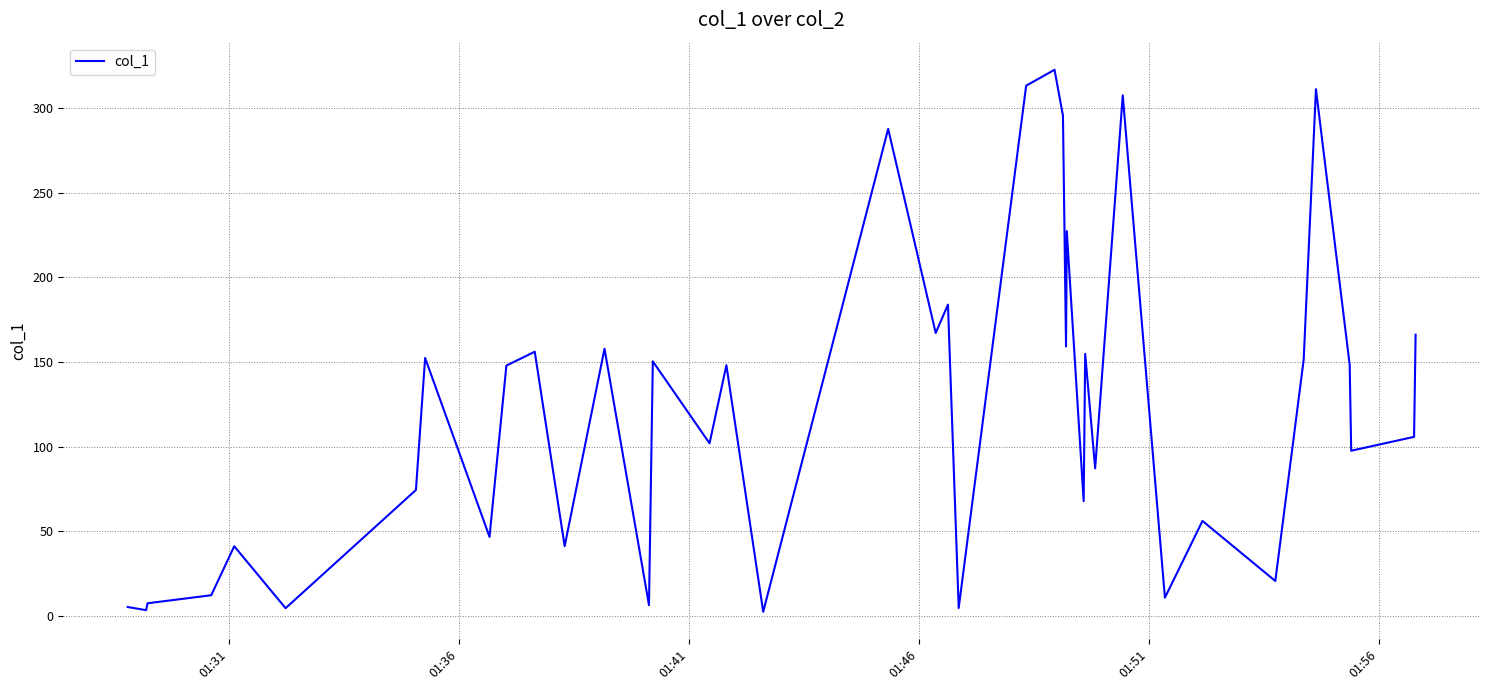

True or false: the data has more than 0 interior local peaks.

True